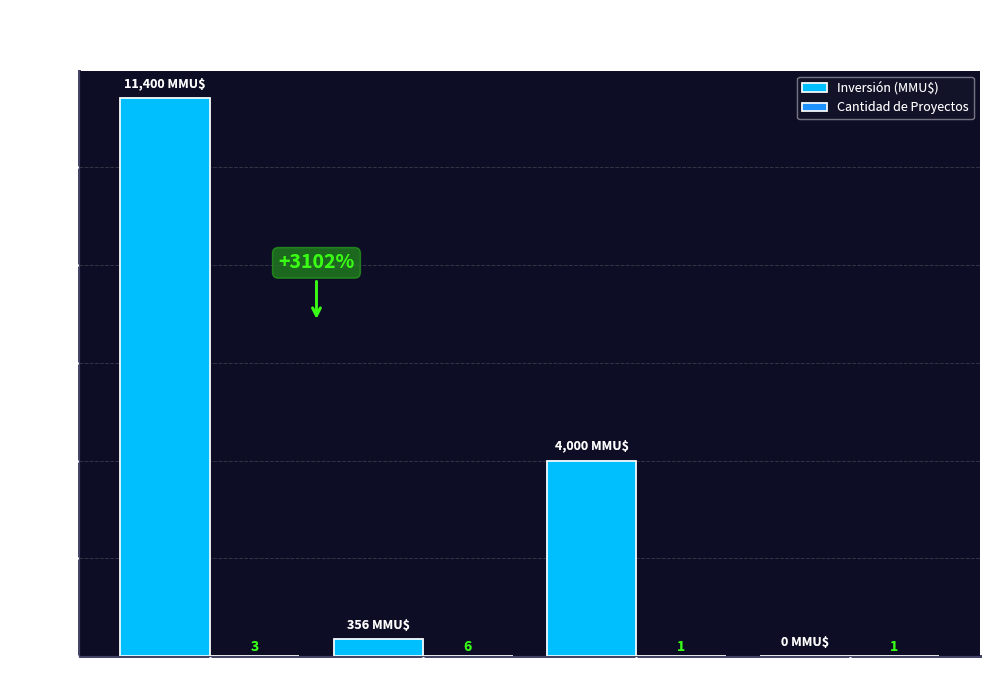

How many groups of bars are there?

4